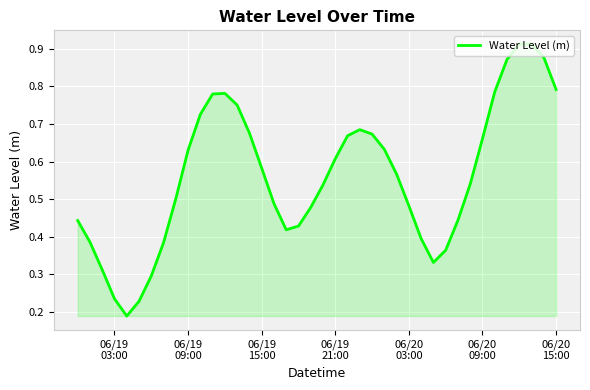

What is the value of the 8th point from the left?

0.4